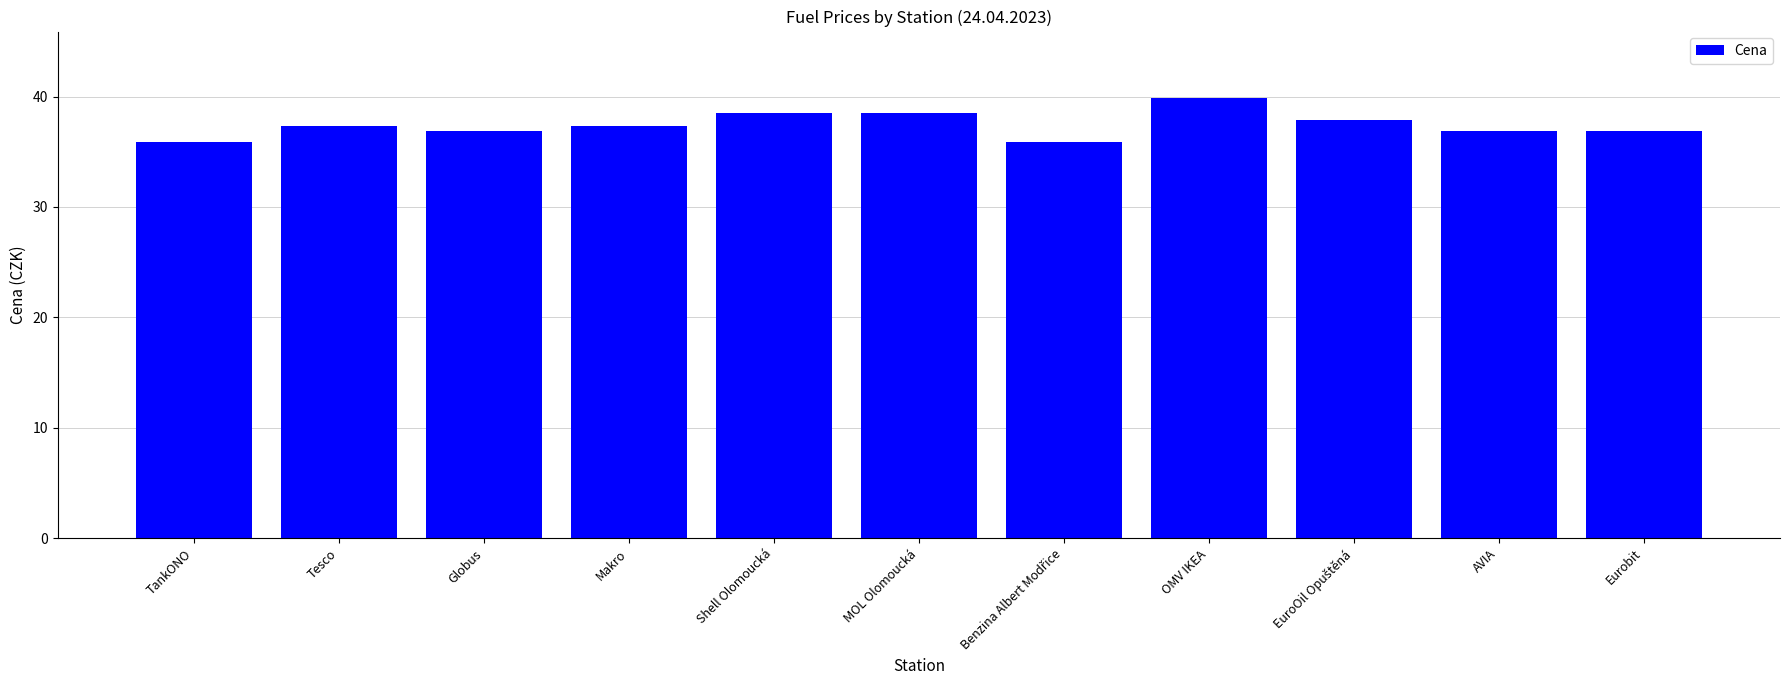

Reading left to right, list all the values displayed in this chart.

35.9	37.3	36.9	37.3	38.5	38.5	35.9	39.9	37.9	36.9	36.9